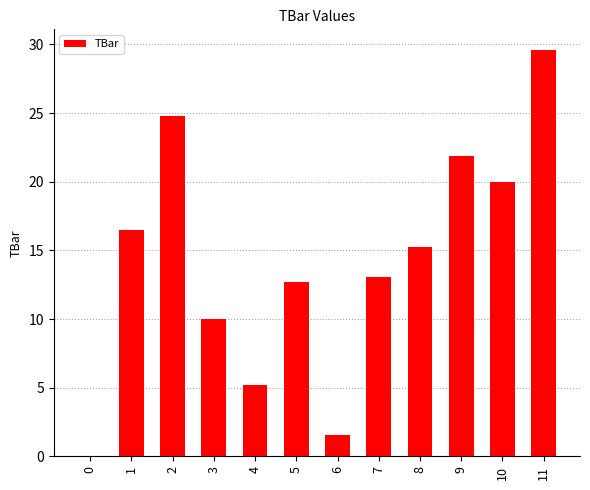

Which category has the highest value across all series?

11